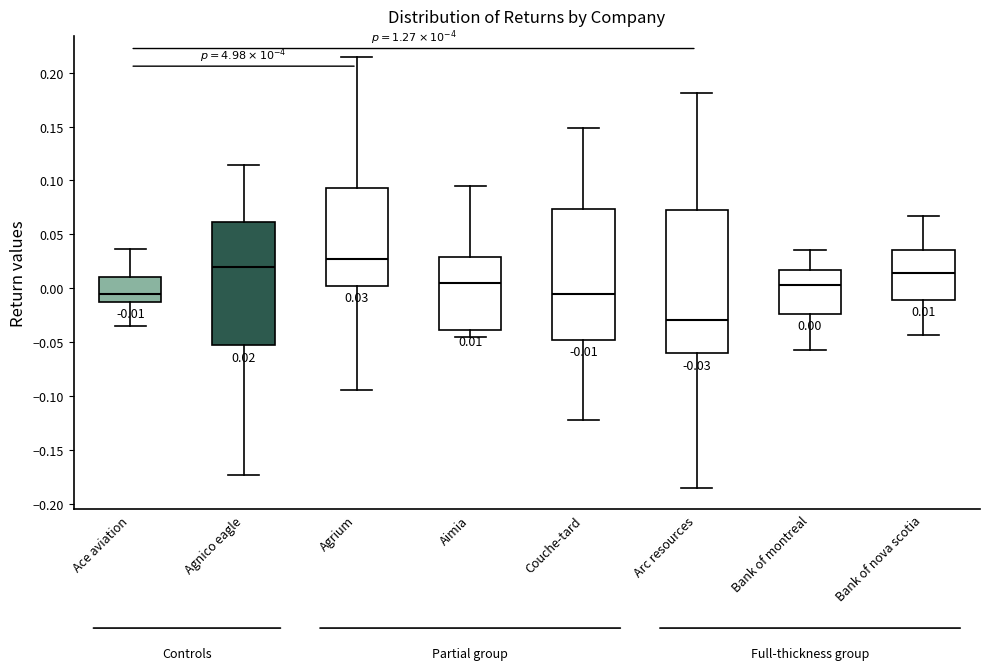

Which box's median line is the highest?

Agrium